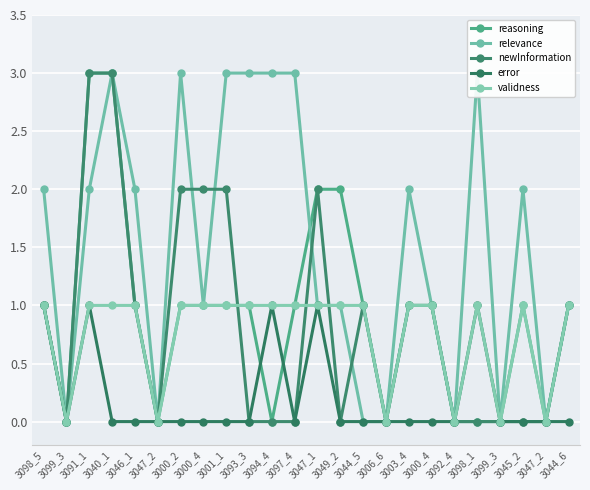

Reading right to left, extract all data points from this chart.

reasoning: 3044_6=1	3047_2=0	3045_2=1	3099_3=0	3098_1=0	3092_4=0	3000_4=1	3003_4=1	3006_6=0	3044_5=1	3049_2=2	3047_1=2	3097_4=1	3094_4=0	3093_3=1	3001_1=1	3000_4=1	3000_2=1	3047_2=0	3046_1=1	3040_1=3	3091_1=3	3099_3=0	3098_5=1
relevance: 3044_6=1	3047_2=0	3045_2=2	3099_3=0	3098_1=3	3092_4=0	3000_4=1	3003_4=2	3006_6=0	3044_5=0	3049_2=1	3047_1=1	3097_4=3	3094_4=3	3093_3=3	3001_1=3	3000_4=1	3000_2=3	3047_2=0	3046_1=2	3040_1=3	3091_1=2	3099_3=0	3098_5=2
newInformation: 3044_6=1	3047_2=0	3045_2=0	3099_3=0	3098_1=0	3092_4=0	3000_4=1	3003_4=1	3006_6=0	3044_5=1	3049_2=0	3047_1=2	3097_4=0	3094_4=0	3093_3=0	3001_1=2	3000_4=2	3000_2=2	3047_2=0	3046_1=1	3040_1=3	3091_1=3	3099_3=0	3098_5=1
error: 3044_6=0	3047_2=0	3045_2=0	3099_3=0	3098_1=1	3092_4=0	3000_4=0	3003_4=0	3006_6=0	3044_5=0	3049_2=0	3047_1=1	3097_4=0	3094_4=1	3093_3=0	3001_1=0	3000_4=0	3000_2=0	3047_2=0	3046_1=0	3040_1=0	3091_1=1	3099_3=0	3098_5=1
validness: 3044_6=1	3047_2=0	3045_2=1	3099_3=0	3098_1=1	3092_4=0	3000_4=1	3003_4=1	3006_6=0	3044_5=1	3049_2=1	3047_1=1	3097_4=1	3094_4=1	3093_3=1	3001_1=1	3000_4=1	3000_2=1	3047_2=0	3046_1=1	3040_1=1	3091_1=1	3099_3=0	3098_5=1